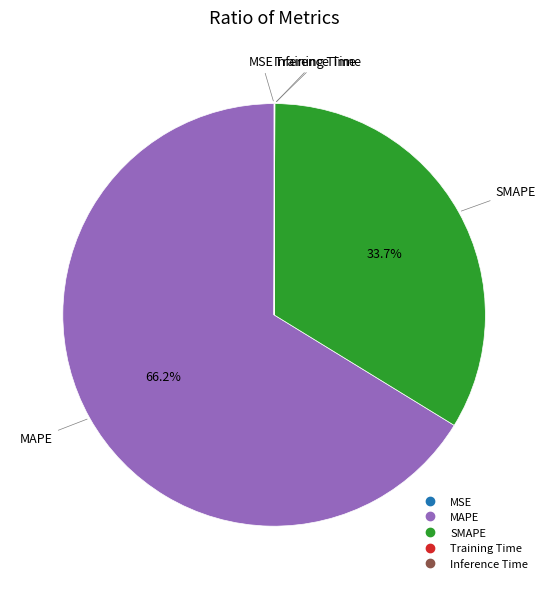

What is the majority slice?

MAPE